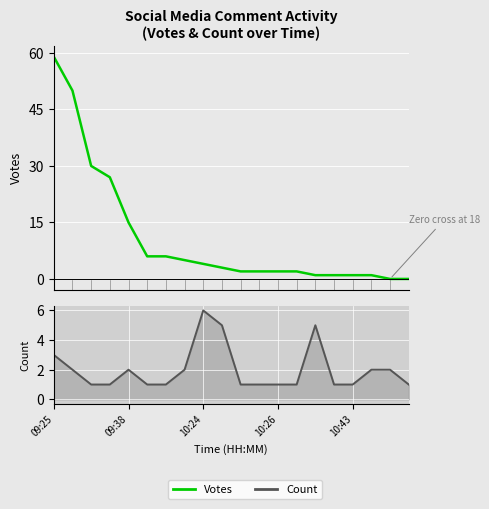

Reading left to right, transcribe all the data shown in this chart.

Votes: 59	50	30	27	15	6	6	5	4	3	2	2	2	2	1	1	1	1	0	0
Count: 3	2	1	1	2	1	1	2	6	5	1	1	1	1	5	1	1	2	2	1